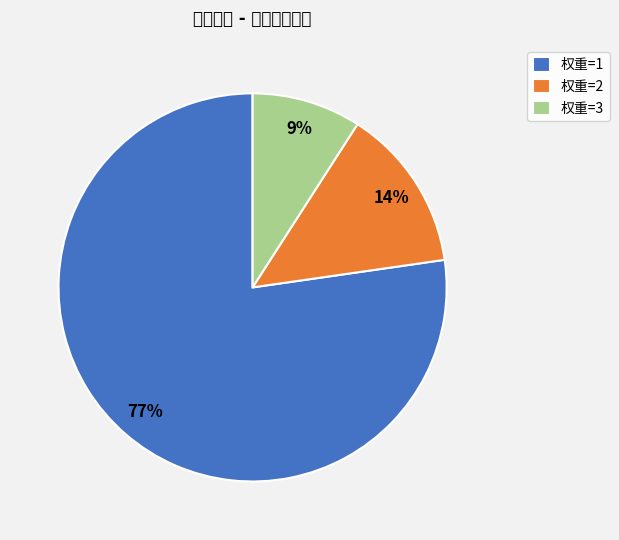

What percentage is the 权重=3 slice, to the nearest percent?

9%